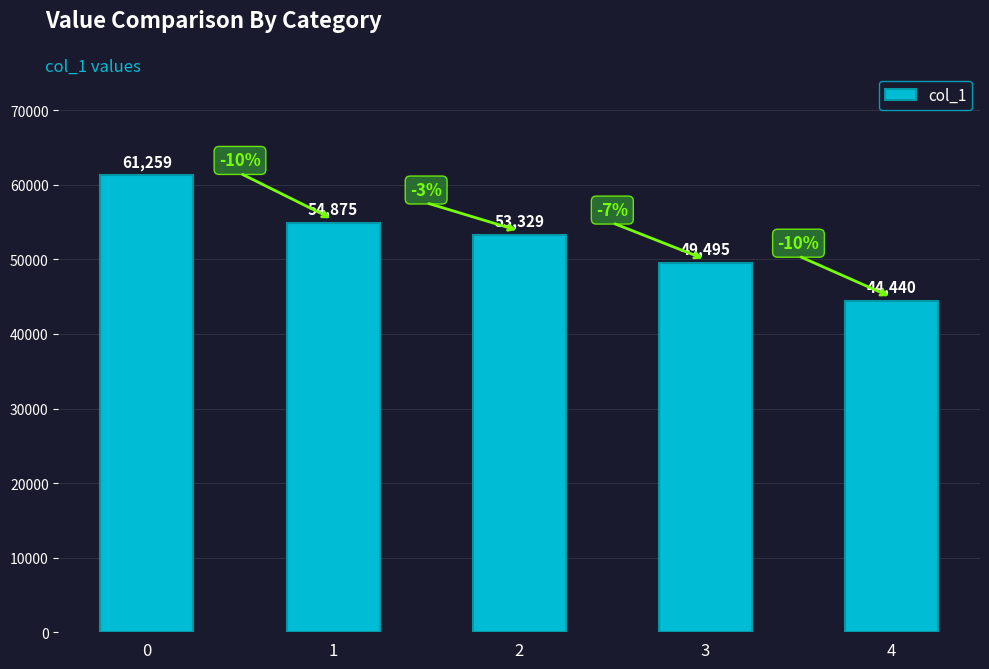

Reading left to right, extract all data points from this chart.

0=61259	1=54875	2=53329	3=49495	4=44440